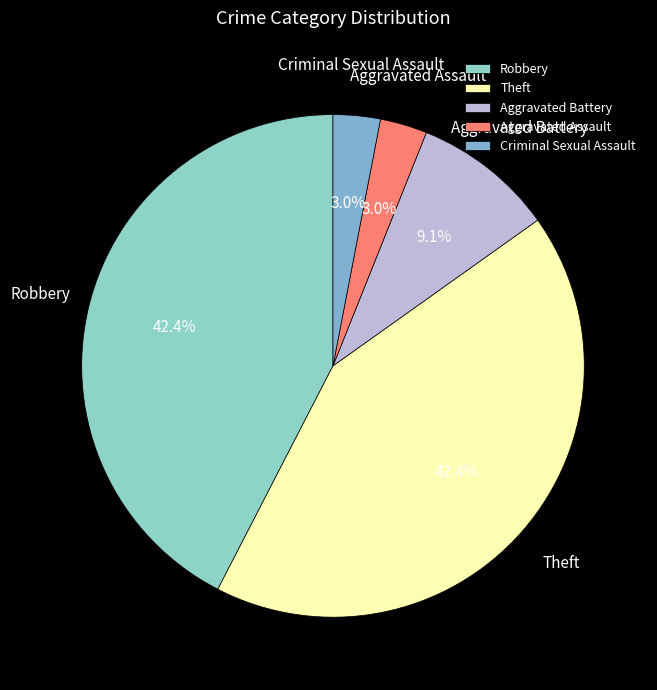

How many slices are in this pie chart?

5